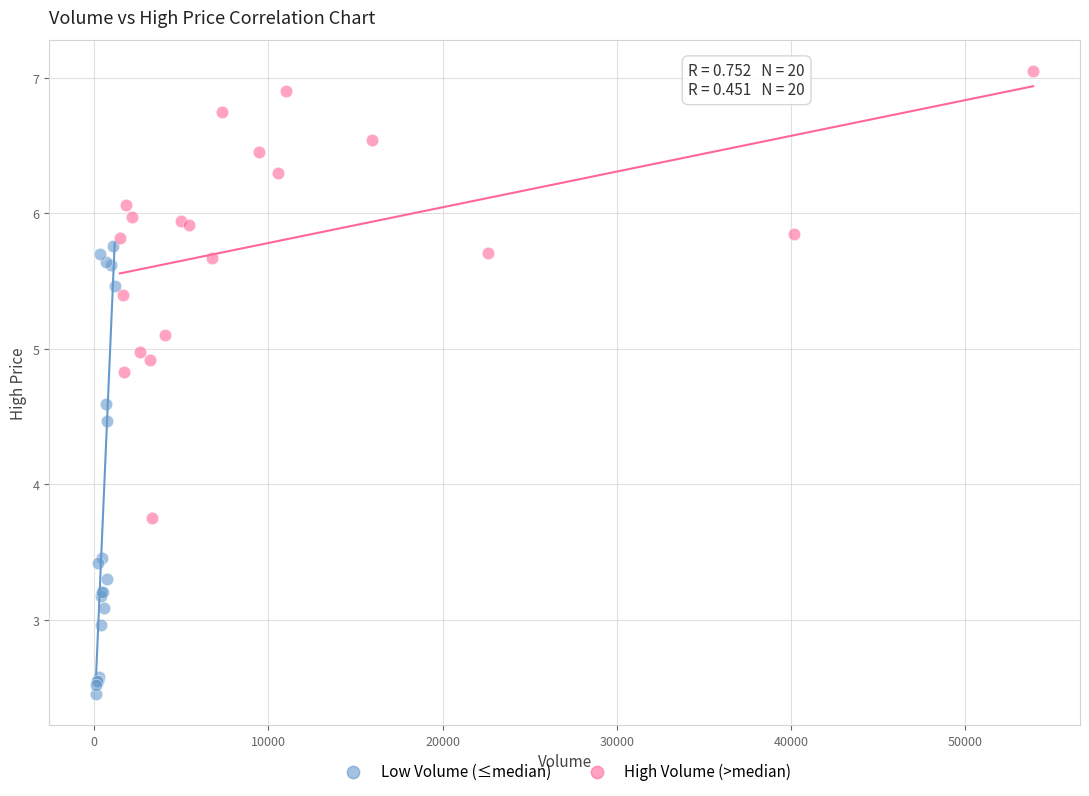

Which series contains the lowest Y value?

Low Volume (≤median)